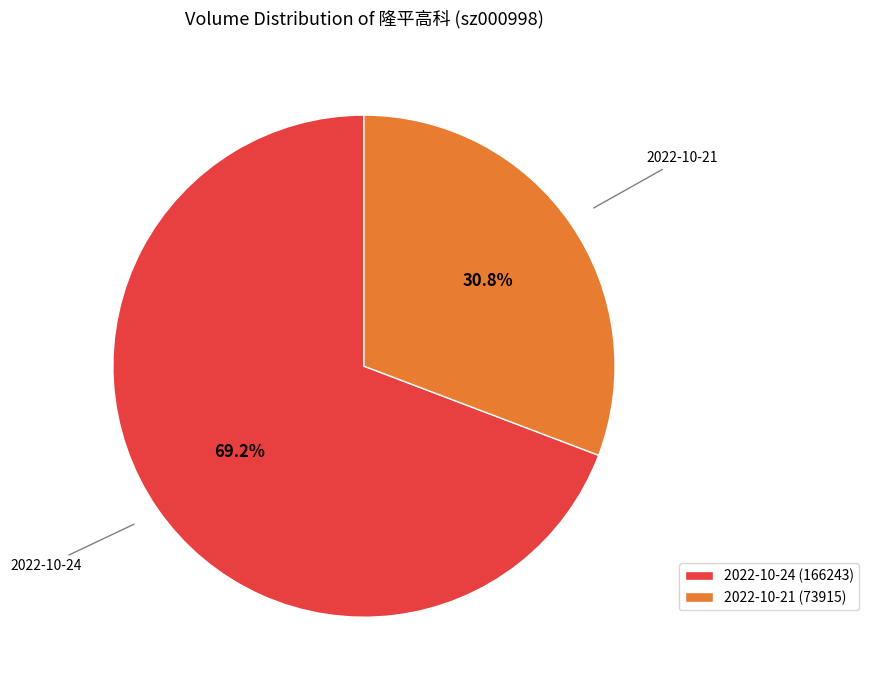

What is the smallest slice in the pie chart?

2022-10-21 (73915)